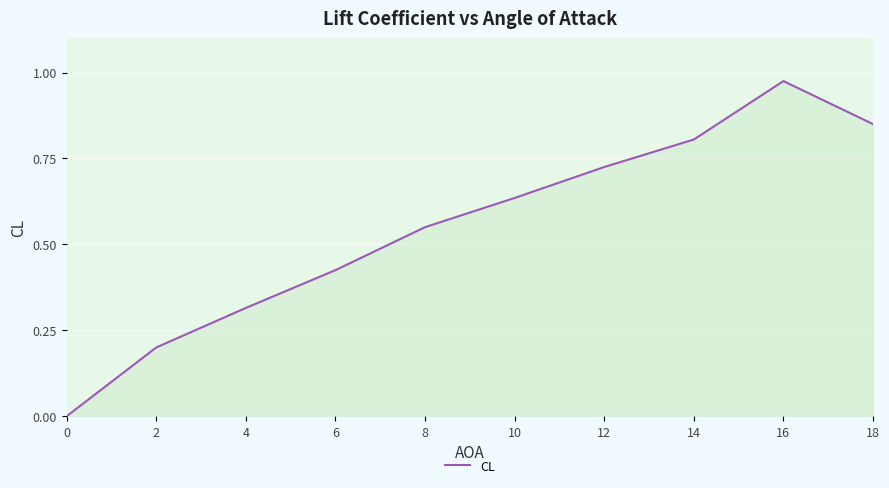

What is the average value?

0.5